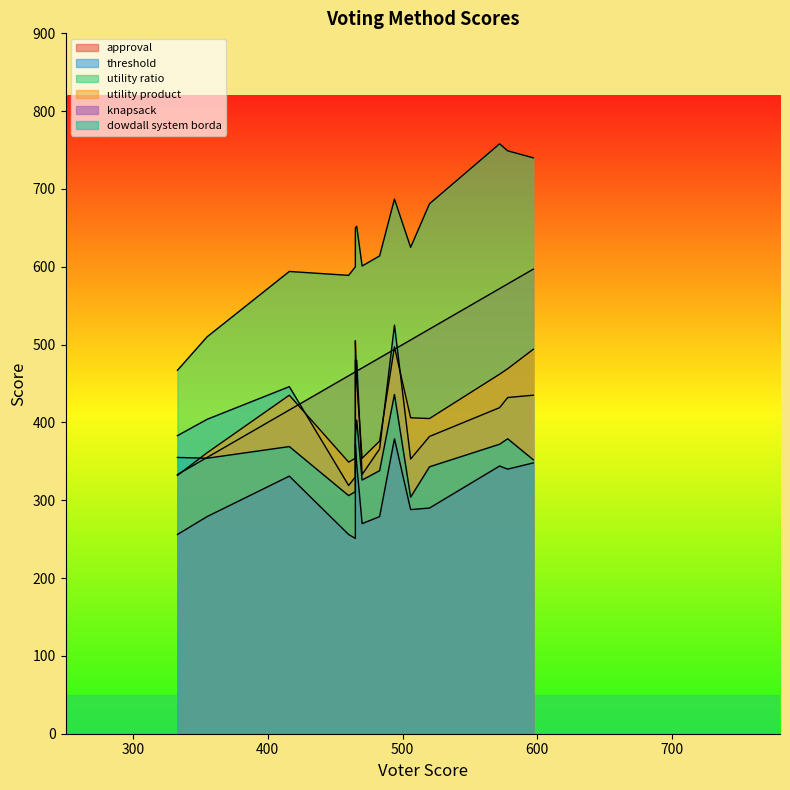

What is the total value across all series at voter13?

2482